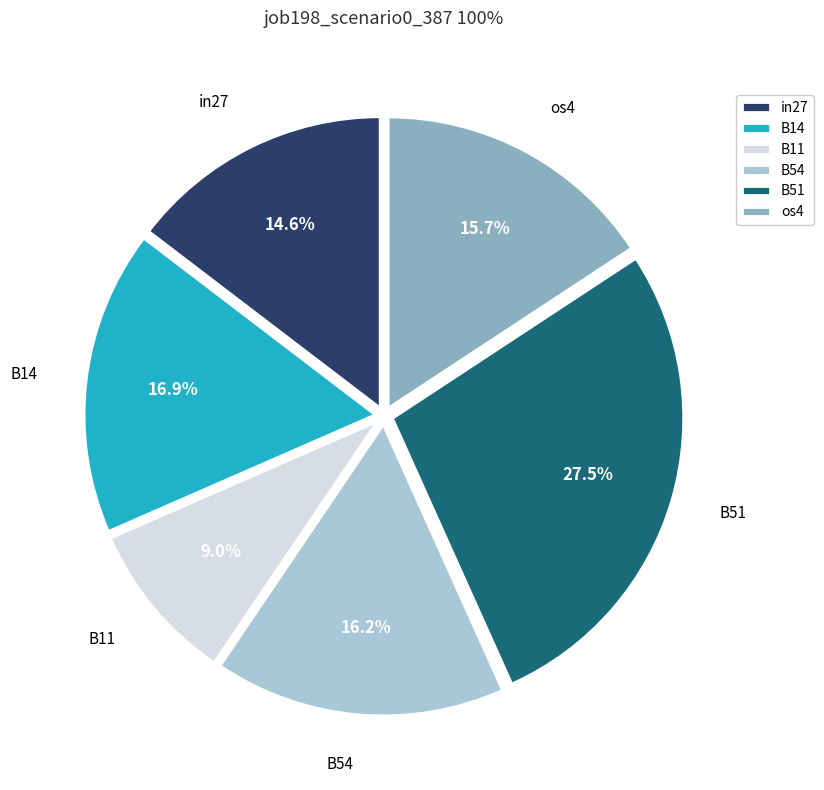

Does in27 represent more than half of the total?

No